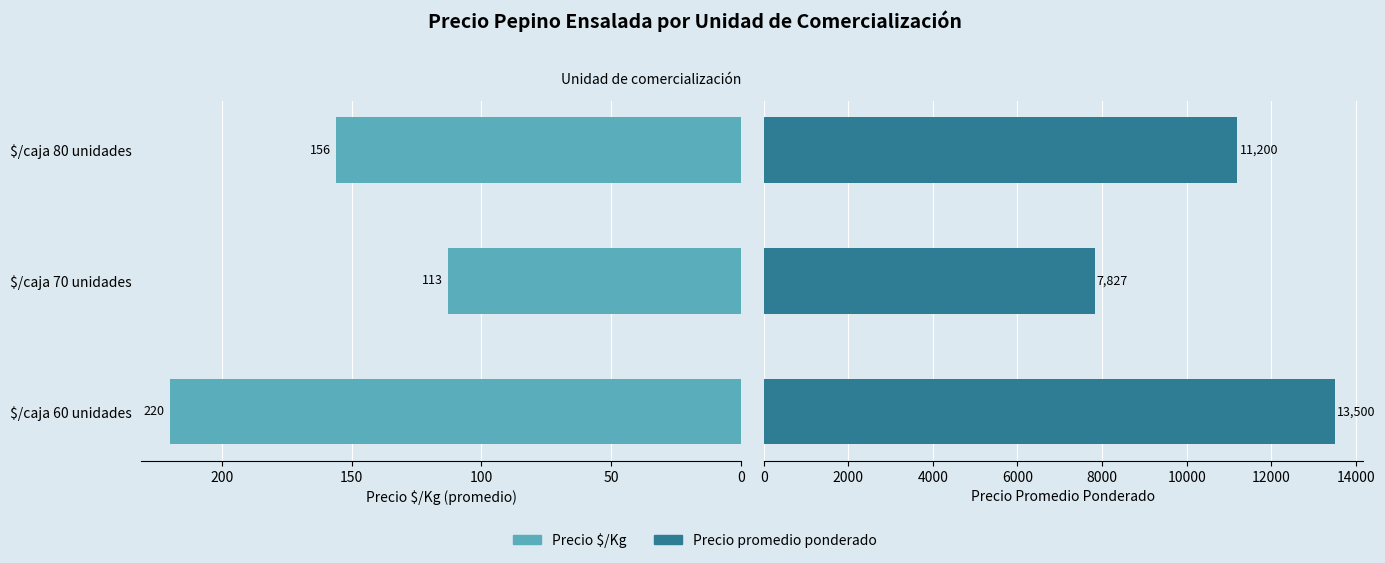

Between $/caja 60 unidades and $/caja 80 unidades, which series saw the biggest shift?

Precio promedio ponderado